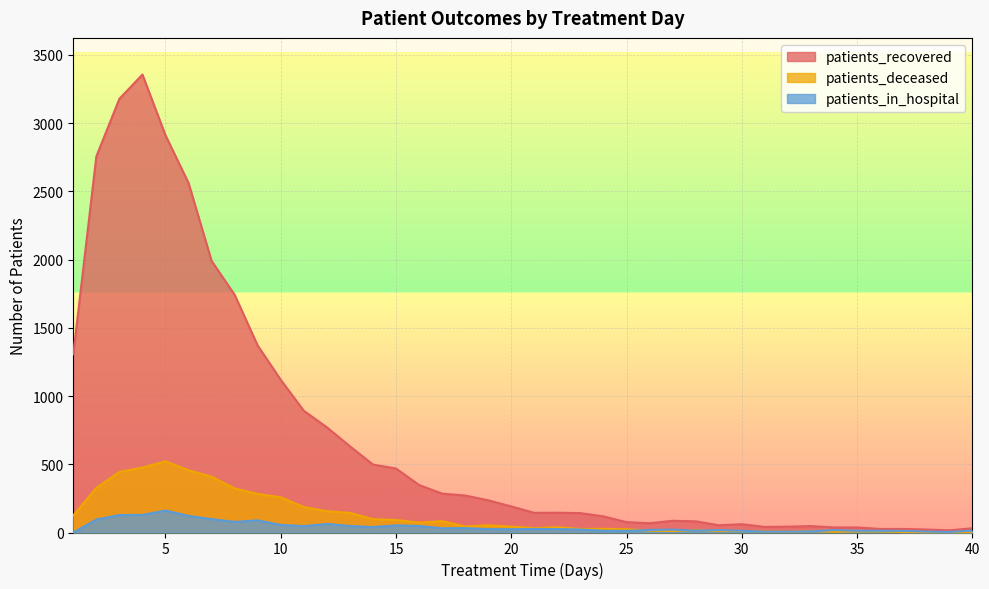

Which category has the highest value across all series?

4